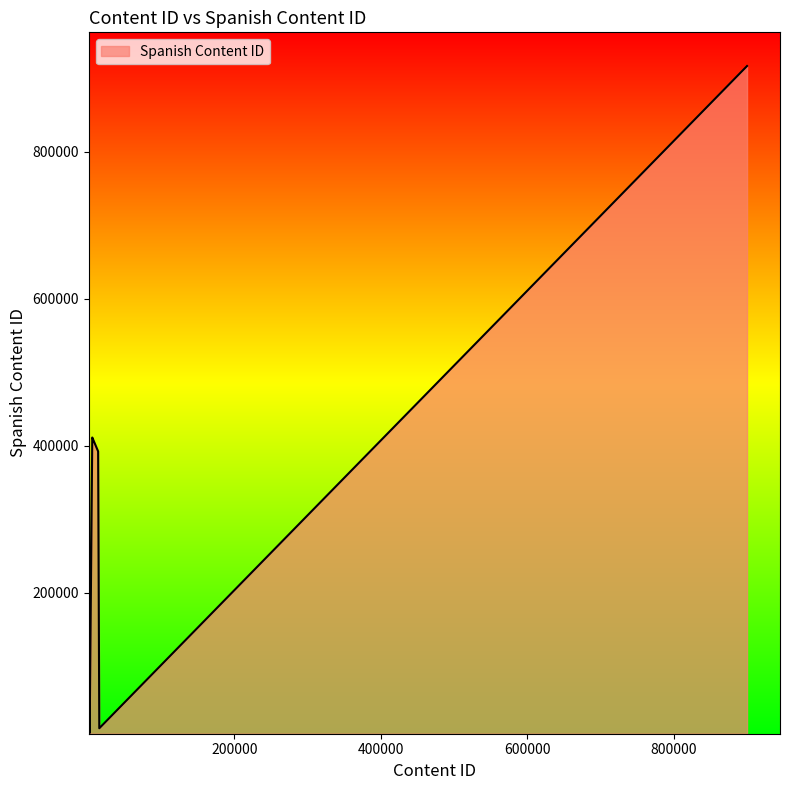

How many lines are shown in the chart?

1